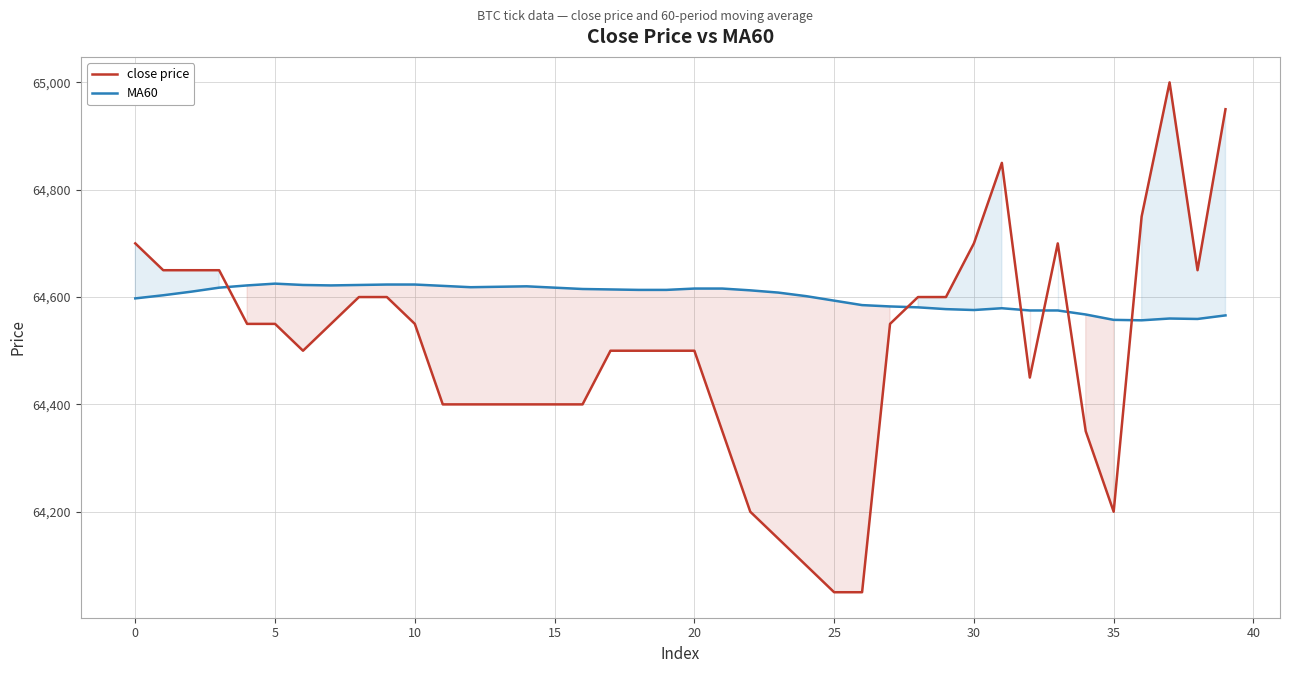

Reading right to left, extract all data points from this chart.

close price: 64950.0	64650.0	65000.0	64750.0	64200.0	64350.0	64700.0	64450.0	64850.0	64700.0	64600.0	64600.0	64550.0	64050.0	64050.0	64100.0	64150.0	64200.0	64350.0	64500.0	64500.0	64500.0	64500.0	64400.0	64400.0	64400.0	64400.0	64400.0	64400.0	64550.0	64600.0	64600.0	64550.0	64500.0	64550.0	64550.0	64650.0	64650.0	64650.0	64700.0
MA60: 64565.8	64559.2	64560.0	64556.7	64557.5	64567.5	64575.0	64575.0	64579.2	64575.8	64577.5	64580.8	64582.5	64585.0	64593.3	64601.7	64608.3	64612.5	64615.8	64615.8	64613.3	64613.3	64614.2	64615.0	64617.5	64620.0	64619.2	64618.3	64620.8	64623.3	64623.3	64622.5	64621.7	64622.5	64625.0	64621.7	64617.5	64610.0	64603.3	64597.5